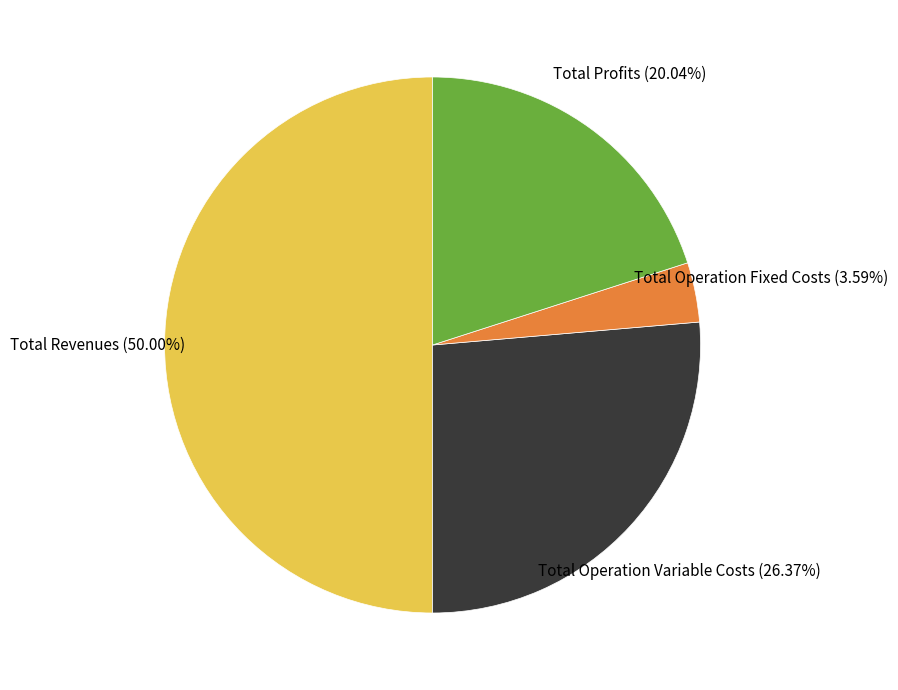

Count the number of slices in the pie.

4